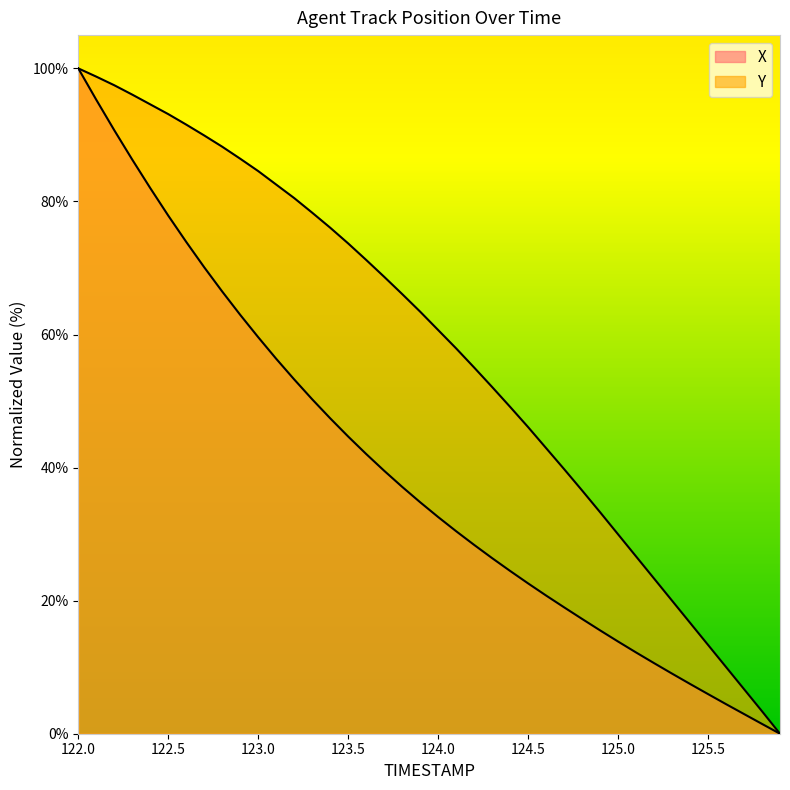

At how many categories does at least one series exceed 7?

37